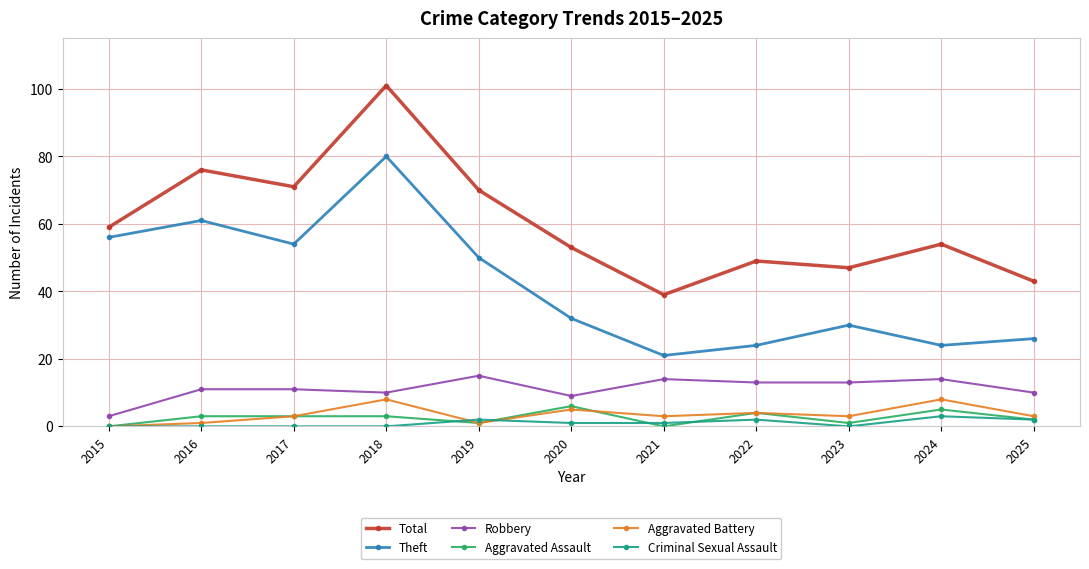

True or false: Theft and Criminal Sexual Assault intersect in this chart.

False